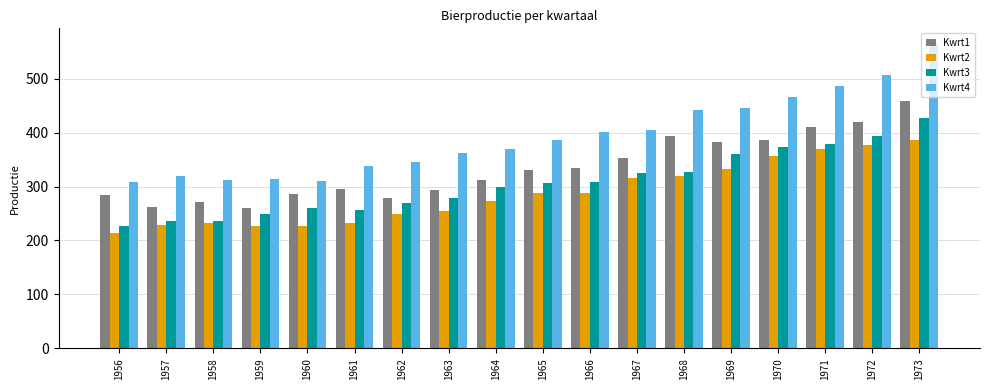

How many series are shown in this chart?

4